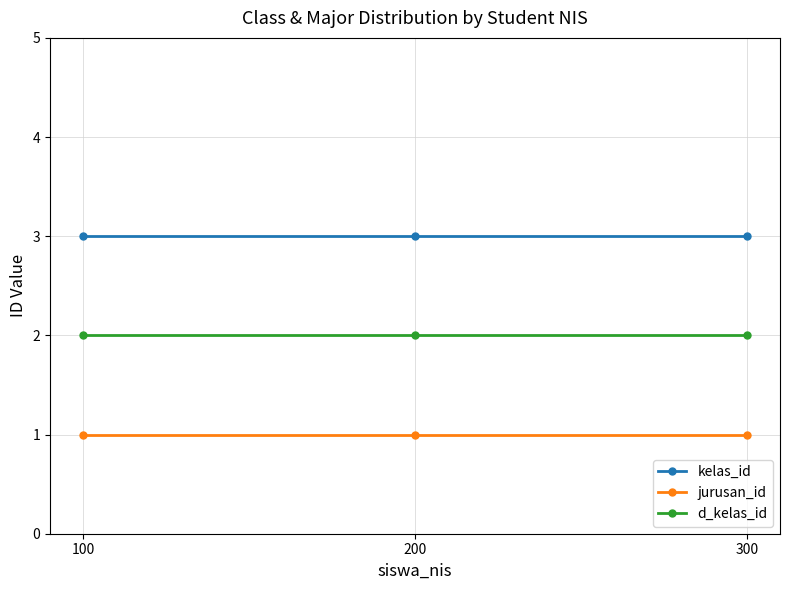

Is this an area chart (filled region under the line)?

No